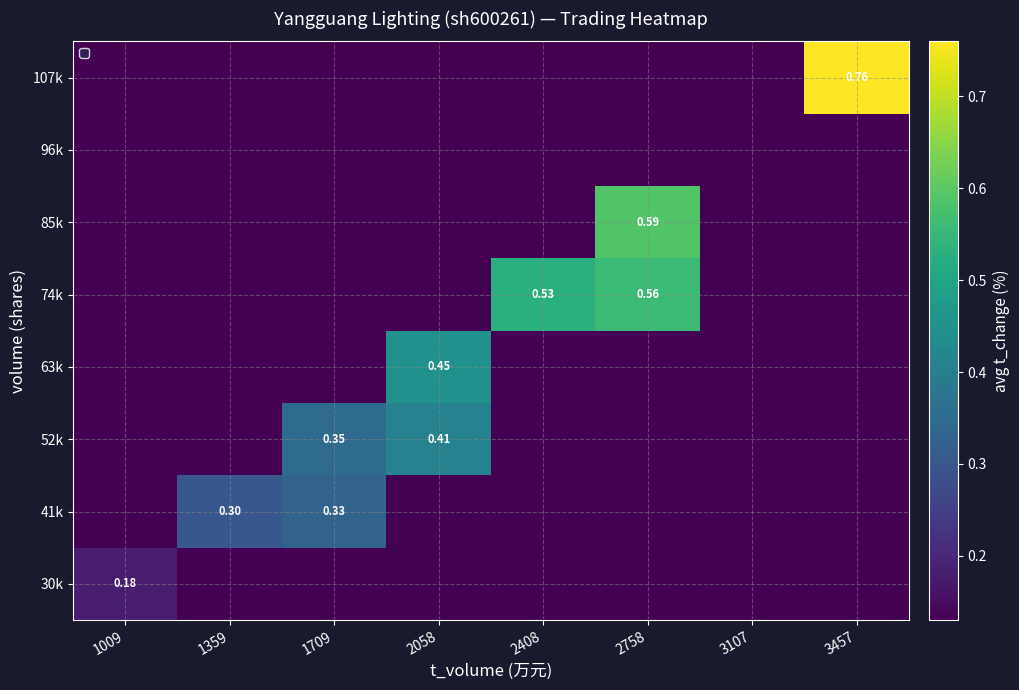

What is the lowest value of the 85k series?

0.1